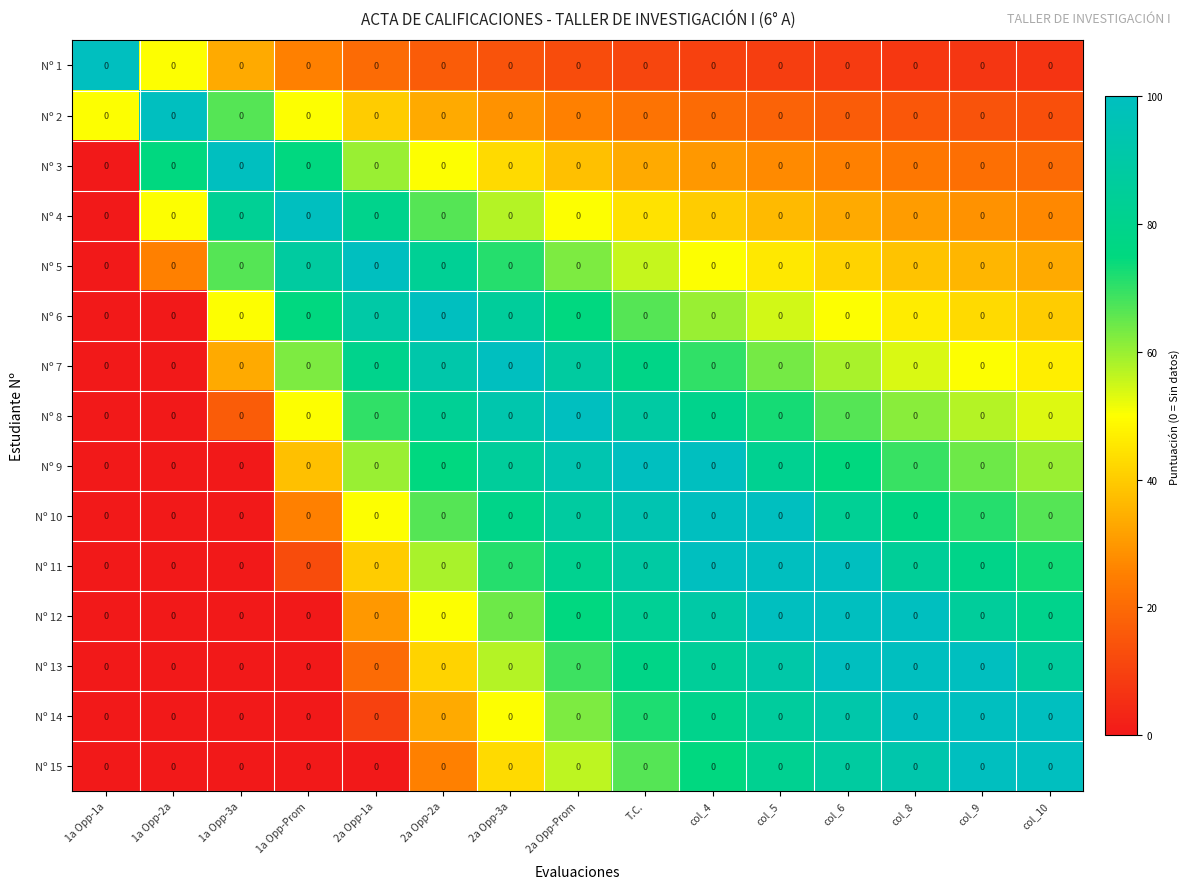

Rank the categories by Nº 5 value from highest to lowest.

2a Opp-1a, 1a Opp-Prom, 2a Opp-2a, 2a Opp-3a, 1a Opp-3a, 2a Opp-Prom, T.C., col_4, col_5, col_6, col_8, col_9, col_10, 1a Opp-2a, 1a Opp-1a